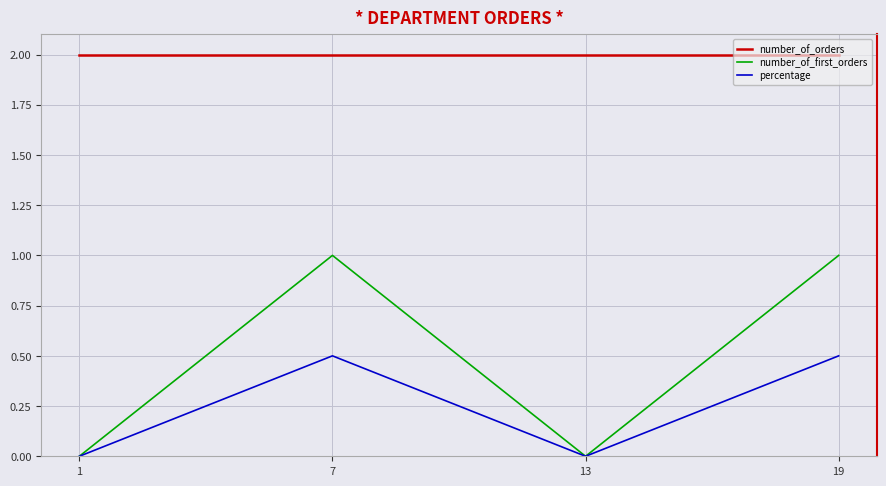

Is it true that percentage equals 0.0 at 1?

True